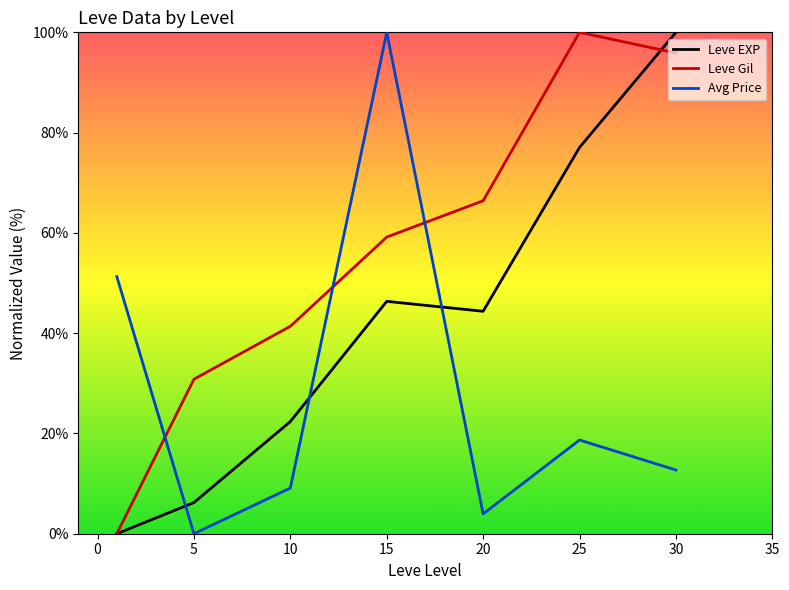

True or false: Leve Gil has more than 2 points higher than both neighbors.

False